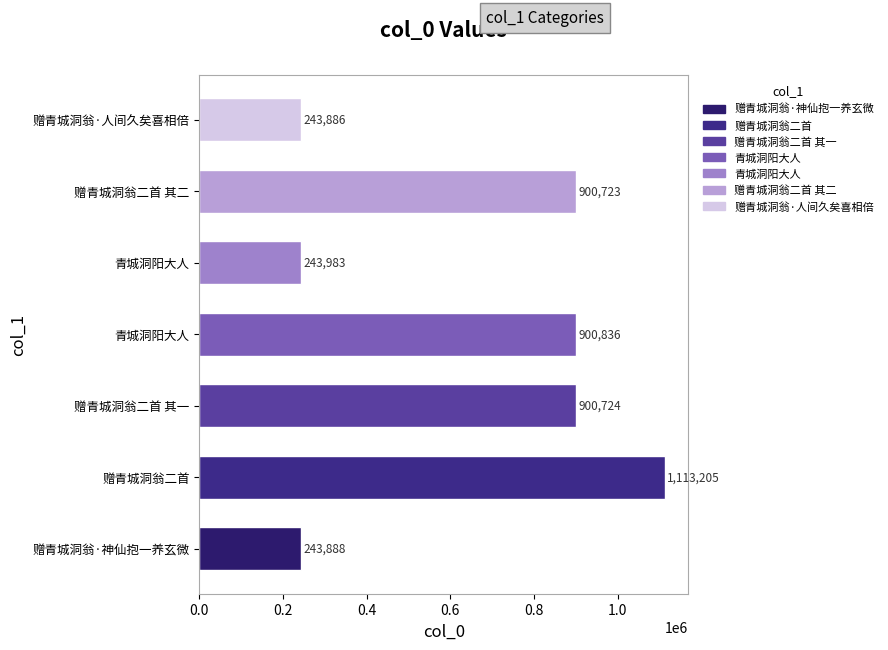

How many values are below 900723?

3